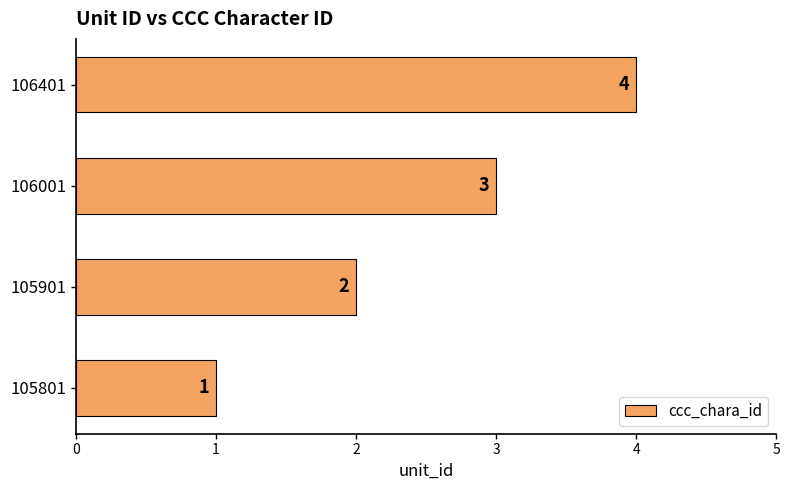

List the labels in order of value, largest first.

106401, 106001, 105901, 105801